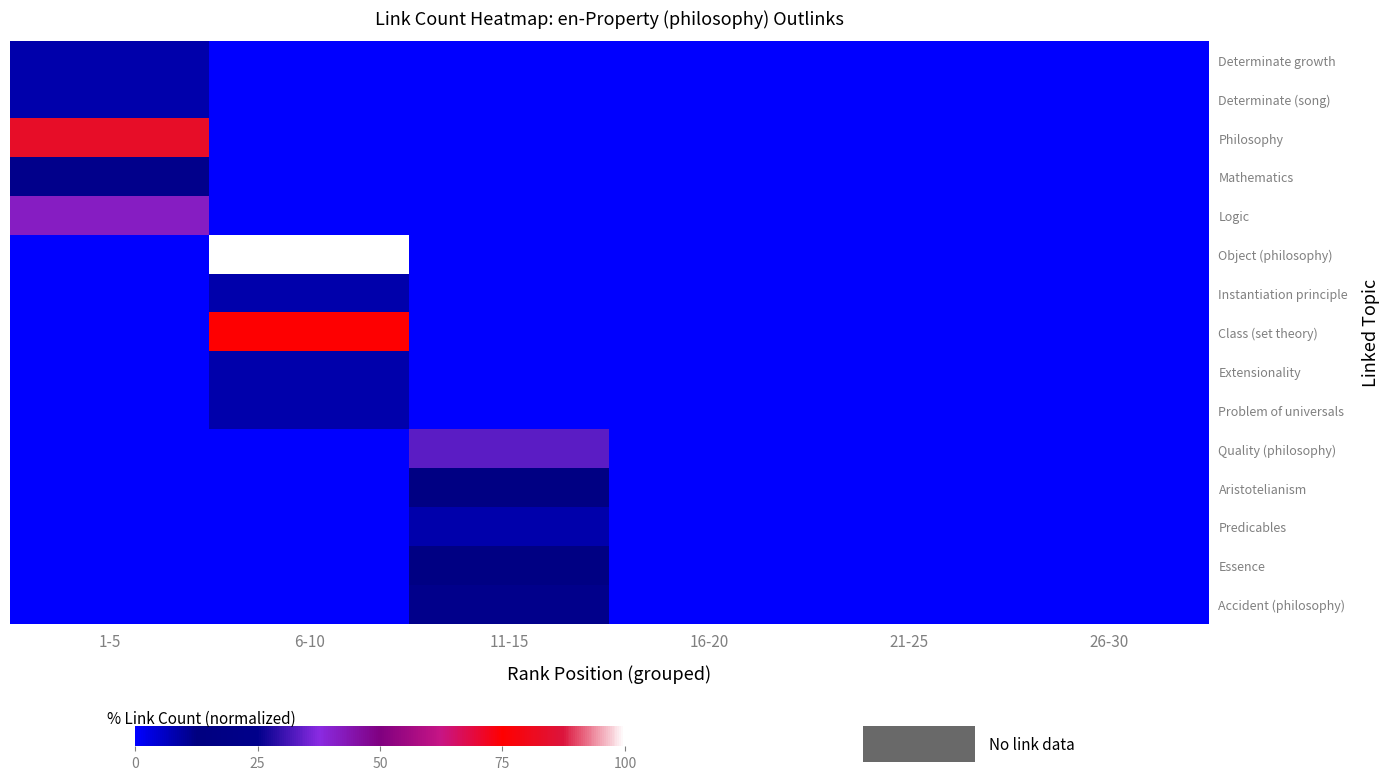

The value of Mathematics at 16-20 is 0.0. True or false?

True